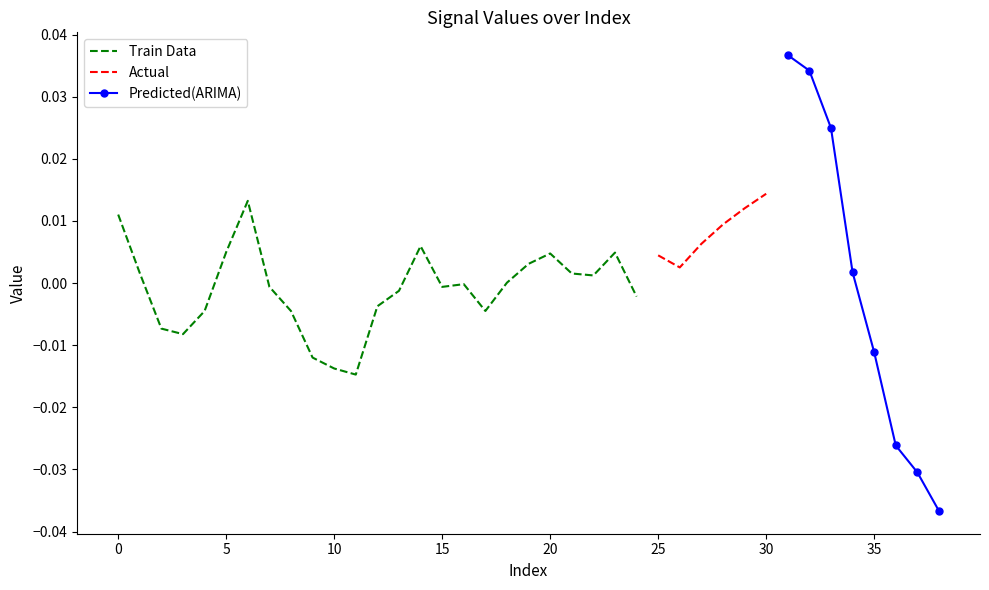

Where is the first local maximum?

6